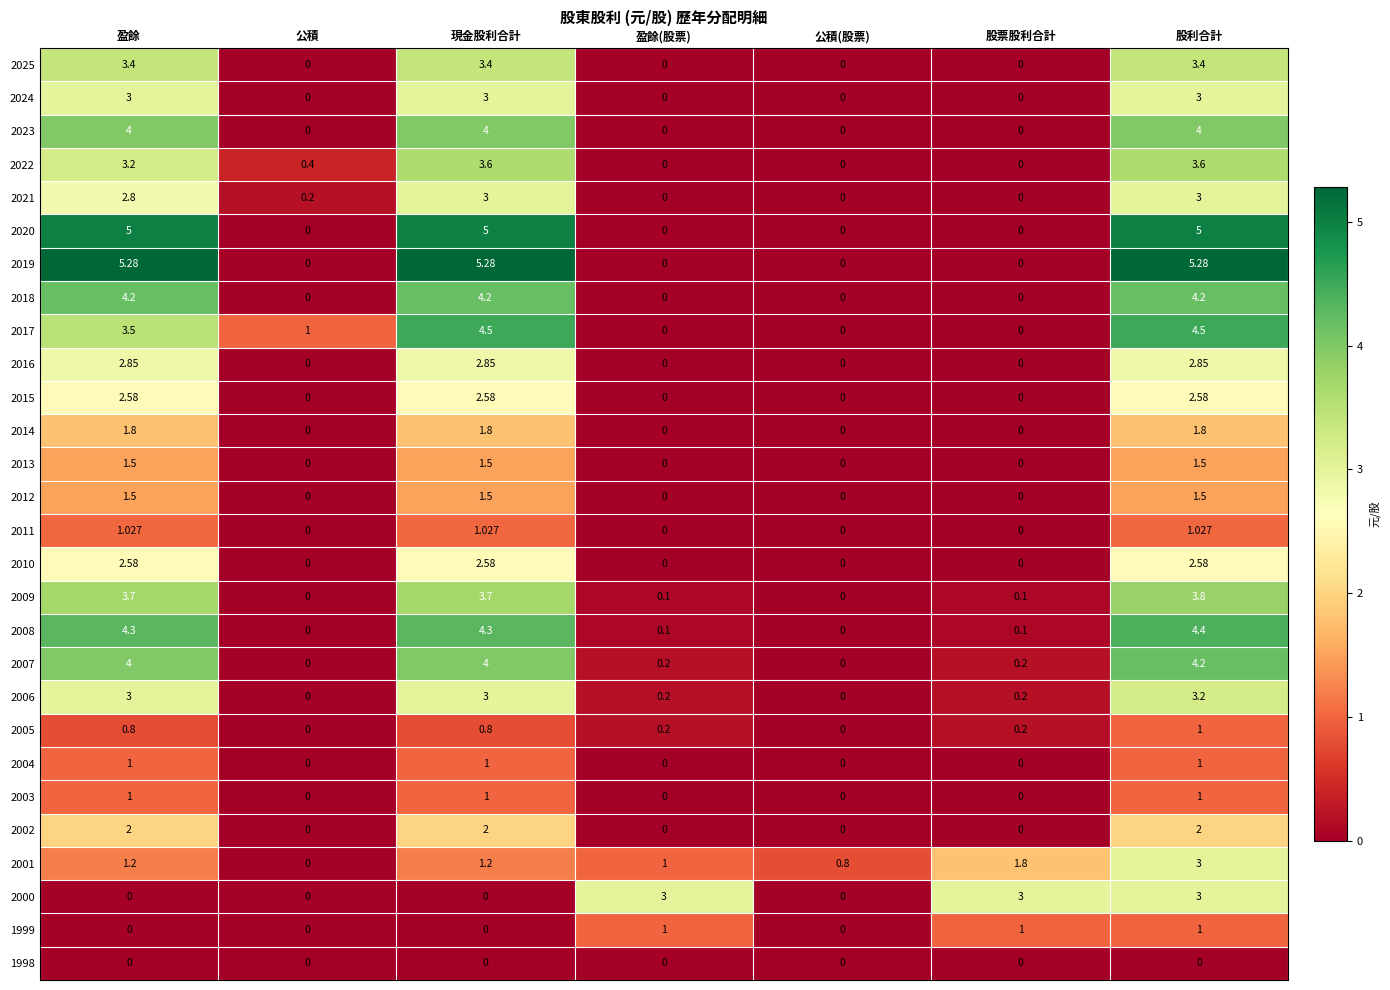

Where is 2001 nearest to the value 1?

盈餘(股票)